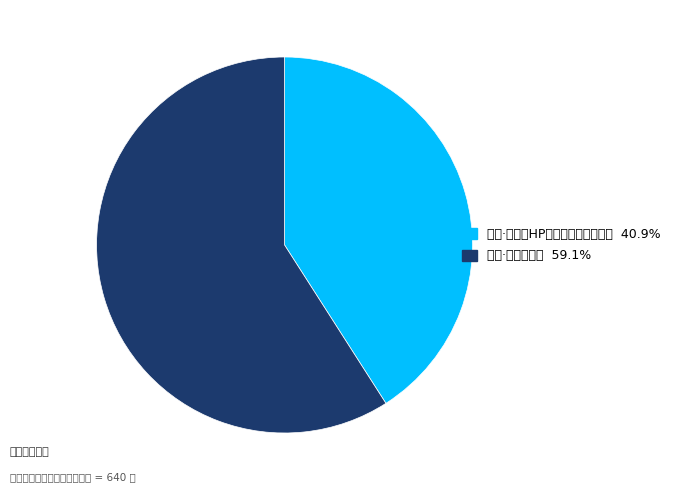

Count the number of slices in the pie.

2